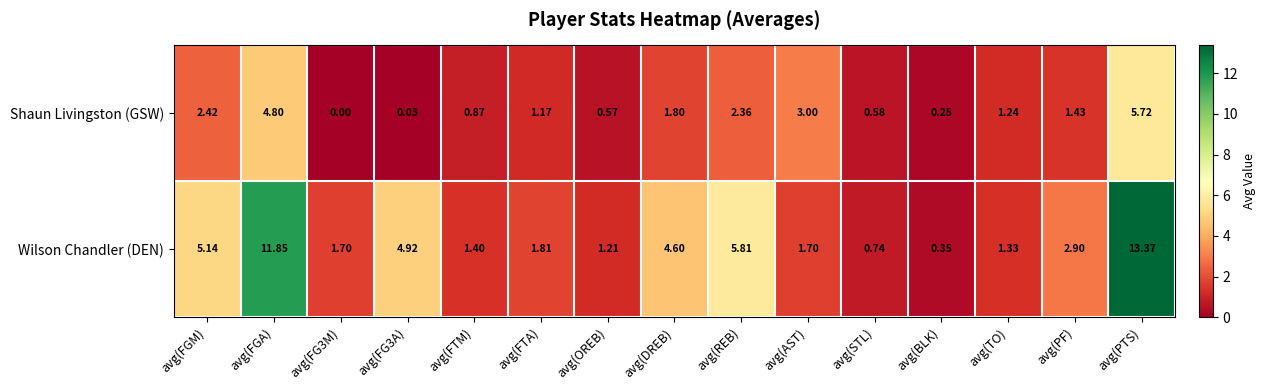

At which category is the sum across all series the highest?

avg(PTS)